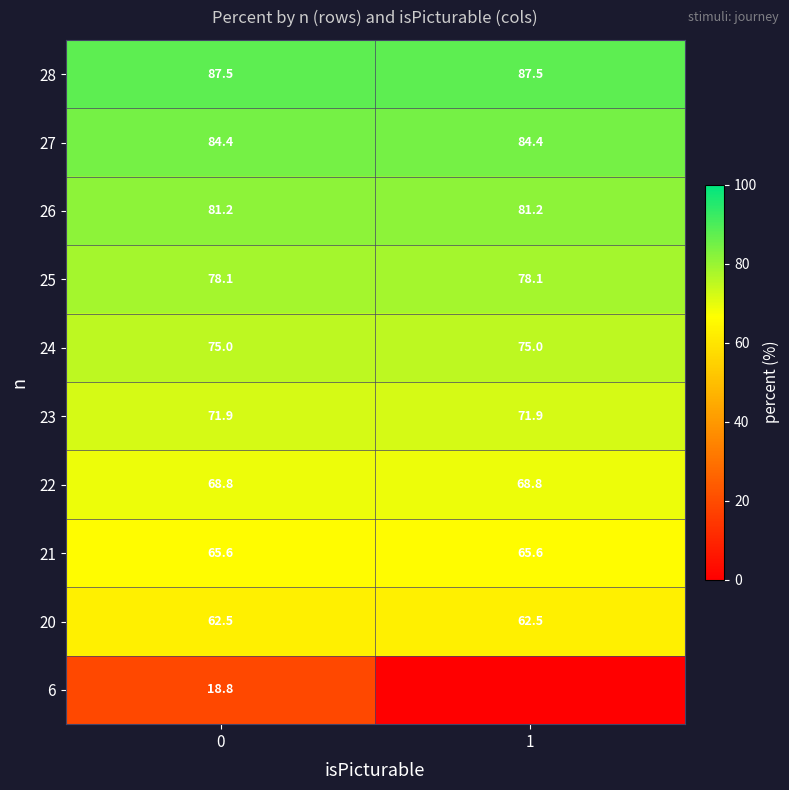

How many data points does each series have?

2